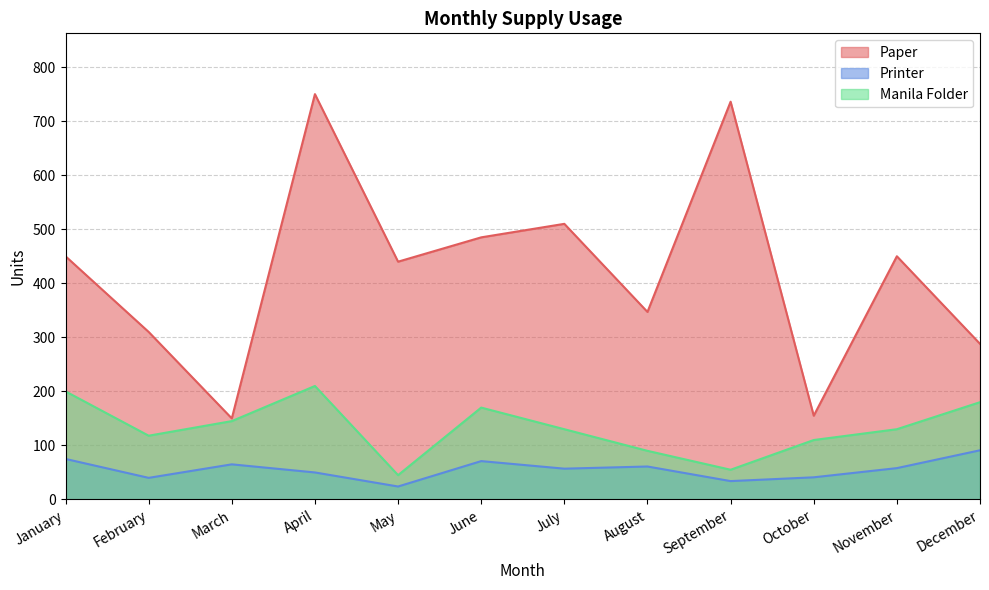

At February, list the series in order from largest to smallest.

Paper, Manila Folder, Printer